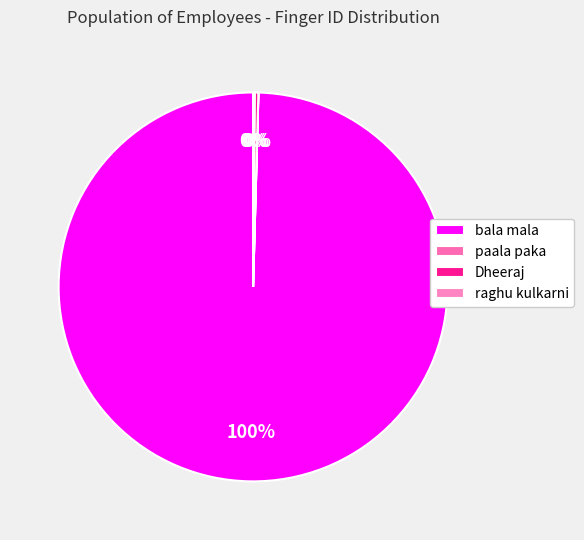

Which category has the biggest portion of the pie?

bala mala